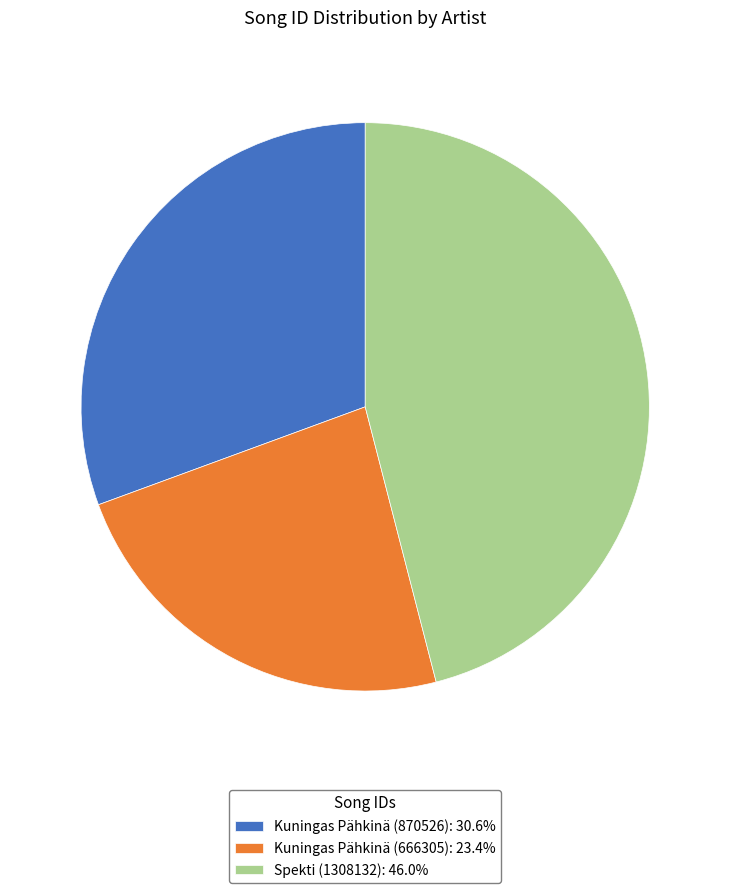

Does Spekti (1308132): 46.0% account for over 50% of the chart?

No